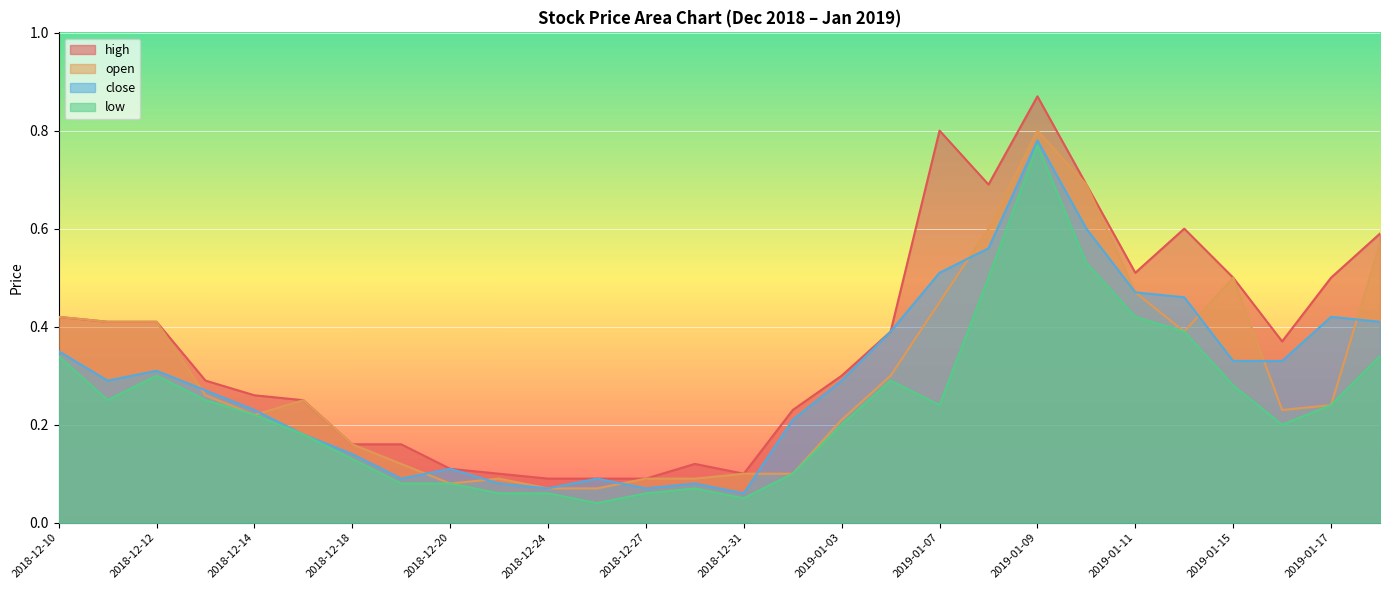

What are all the series names shown in the legend?

high, open, close, low